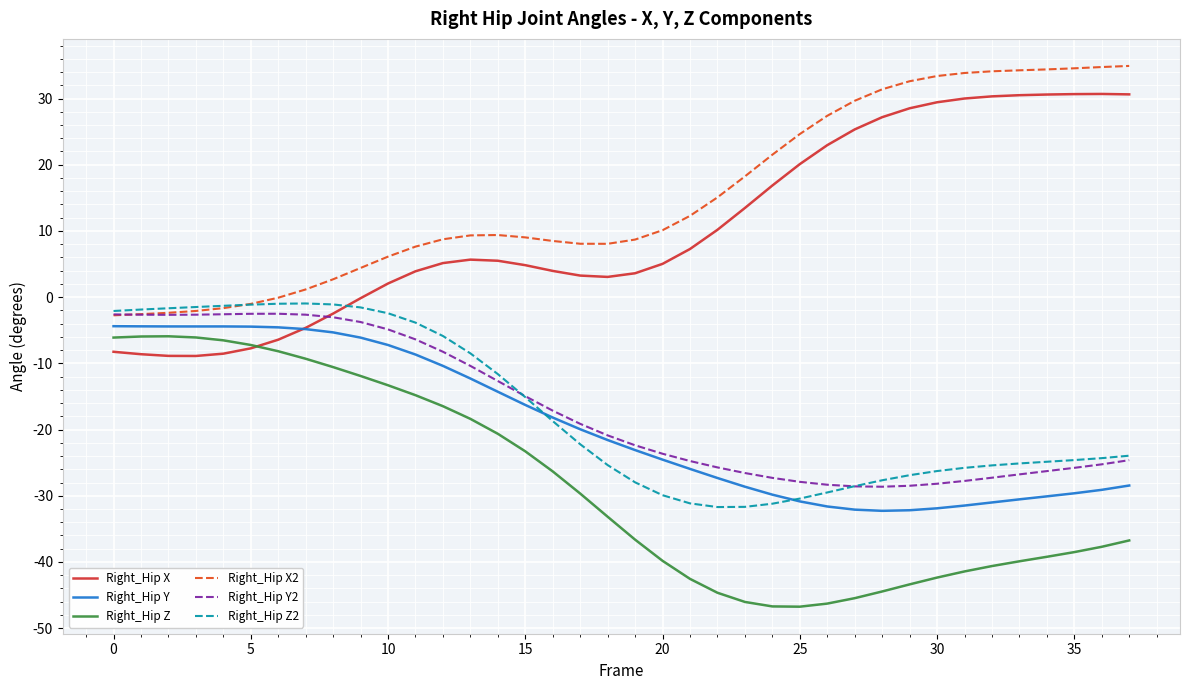

Which series has the largest total across all categories?

Right_Hip X2